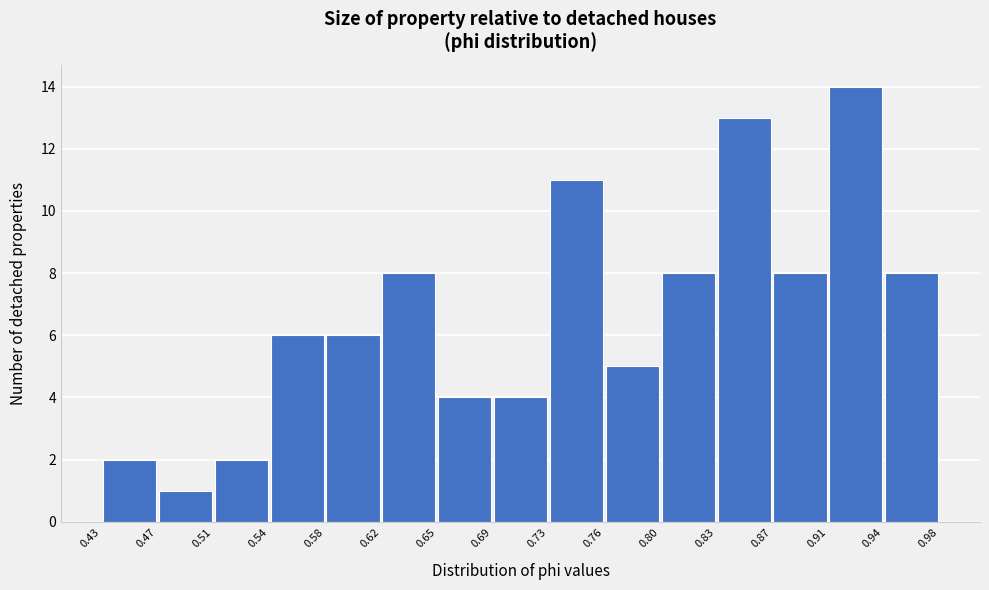

Reading left to right, list every bar in this chart as the range it spans on the x-axis followed by its height. The values are not printed on the chart, so give them approximately, as read against the axis.

0.43 to 0.47: 2
0.47 to 0.51: 1
0.51 to 0.54: 2
0.54 to 0.58: 6
0.58 to 0.62: 6
0.62 to 0.65: 8
0.65 to 0.69: 4
0.69 to 0.73: 4
0.73 to 0.76: 11
0.76 to 0.80: 5
0.80 to 0.83: 8
0.83 to 0.87: 13
0.87 to 0.91: 8
0.91 to 0.94: 14
0.94 to 0.98: 8